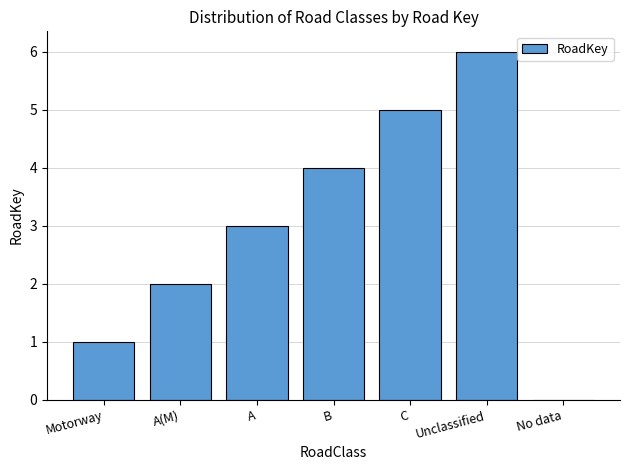

Rank the categories by value from highest to lowest.

Unclassified, C, B, A, A(M), Motorway, No data